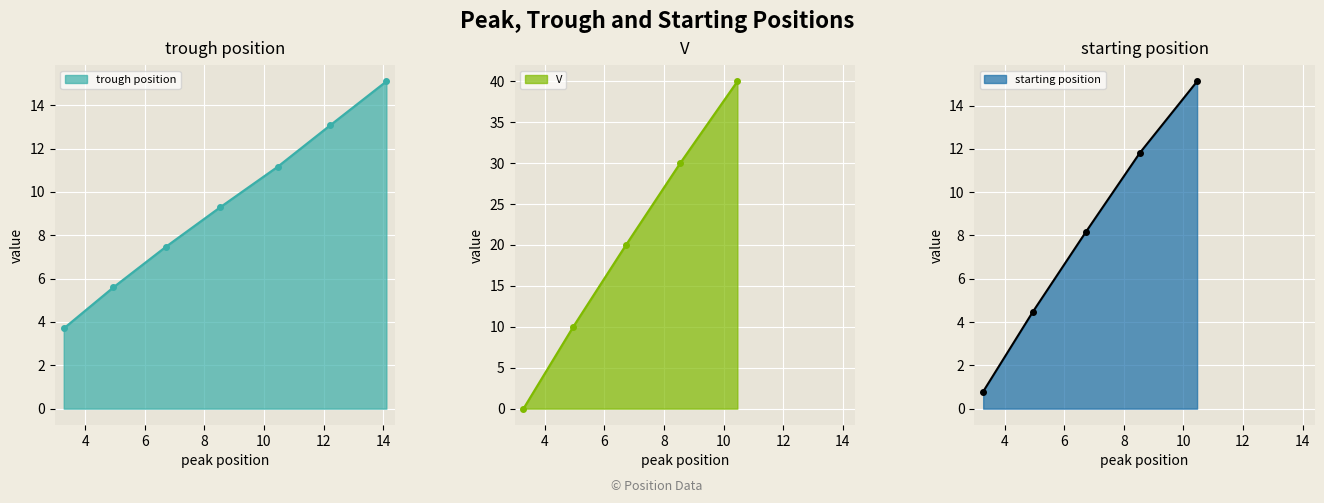

What is the minimum value for trough position?

3.7